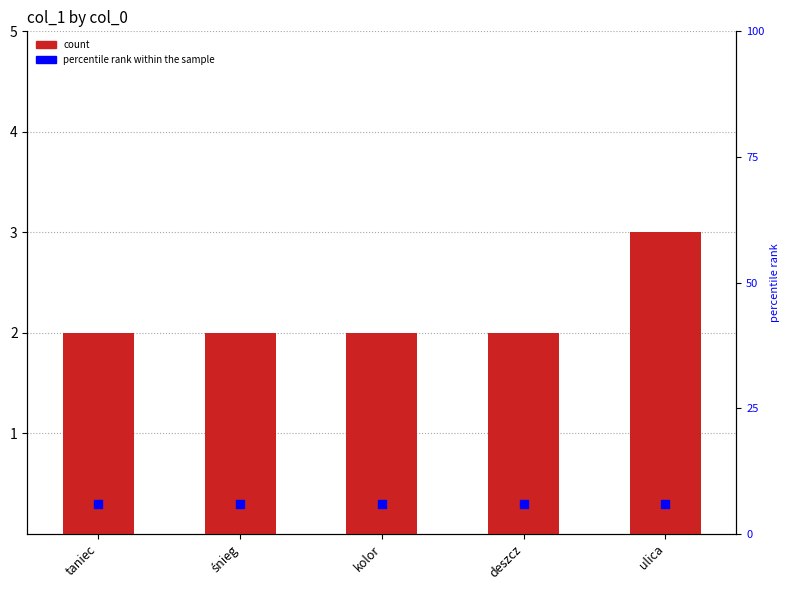

At how many categories does at least one series exceed 2?

1